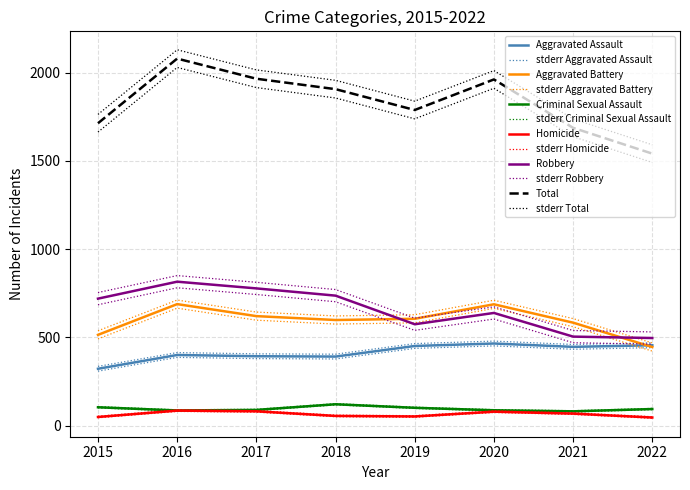

Which series has the largest range (max minus min)?

Total